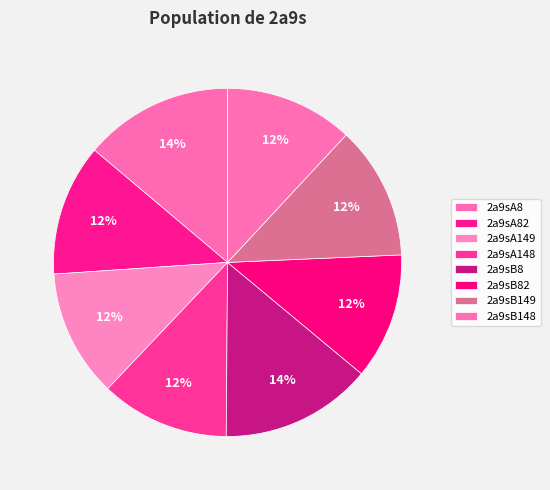

Is it true that 2a9sA82 is 12% of the pie?

True